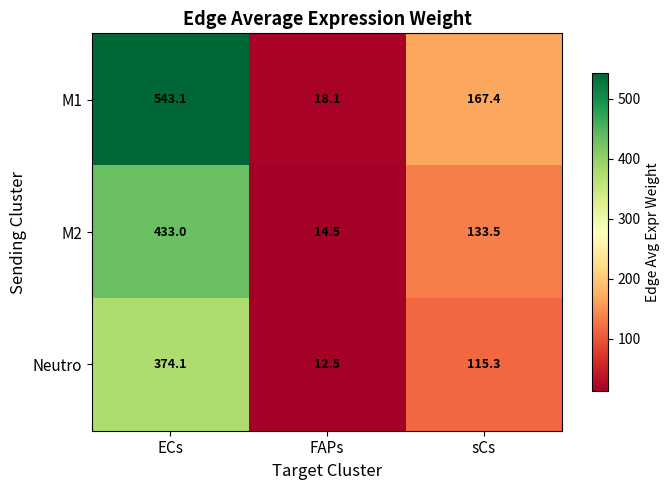

Where does the Neutro series first go above 115?

ECs